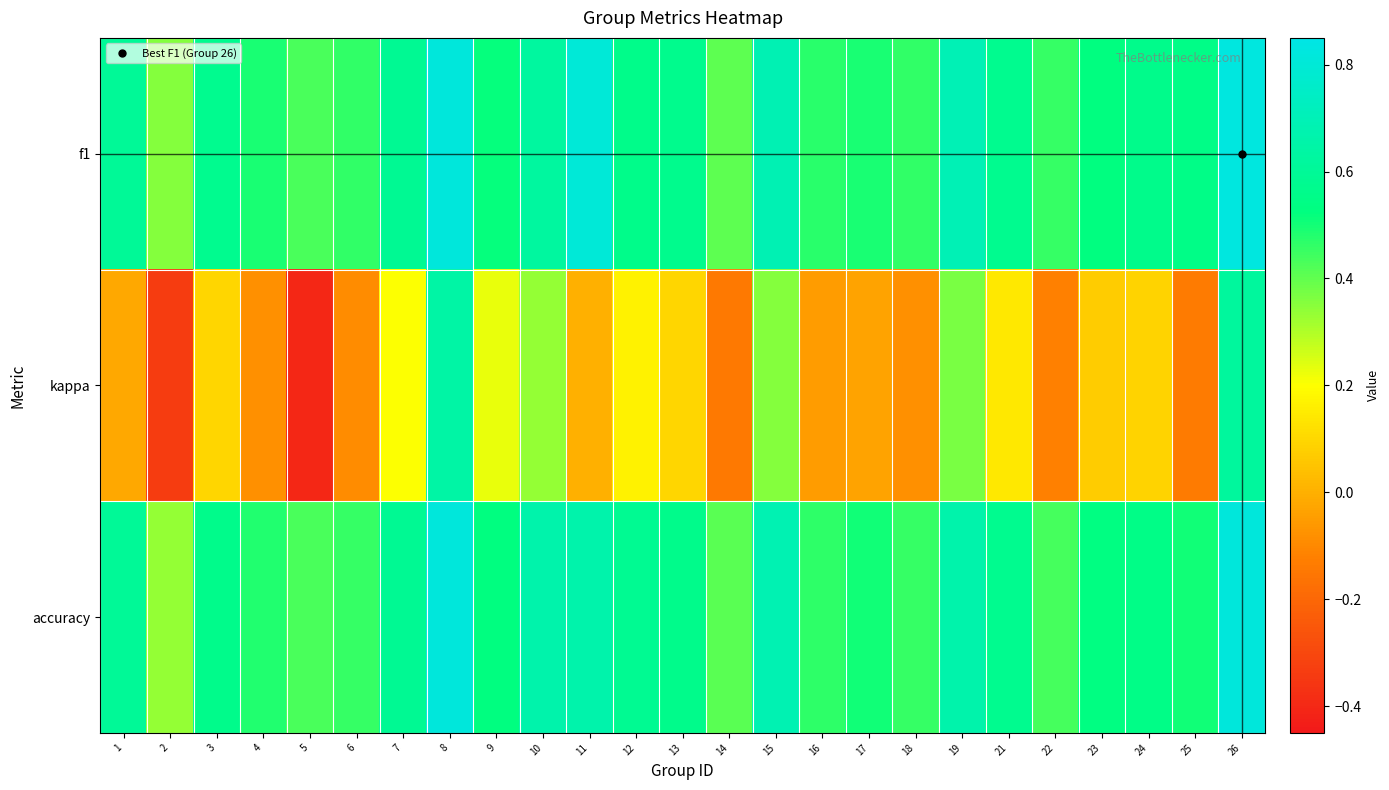

Which series has the largest range (max minus min)?

kappa